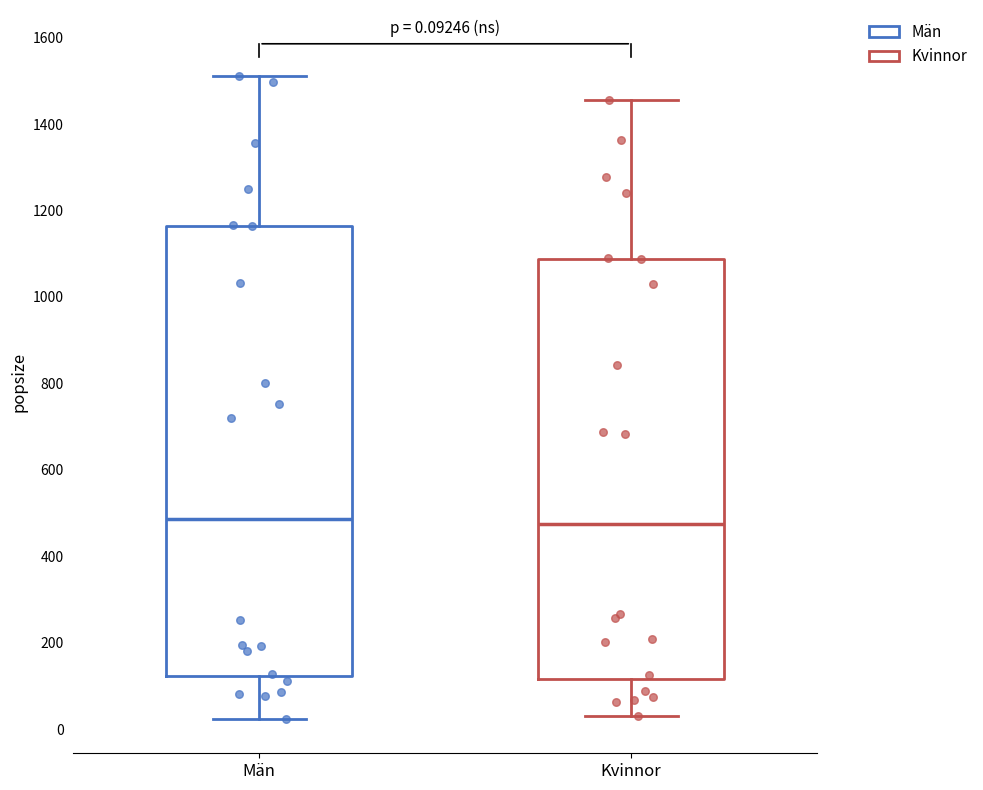

Comparing the boxes themselves (not the whiskers), which one is the tallest?

Män